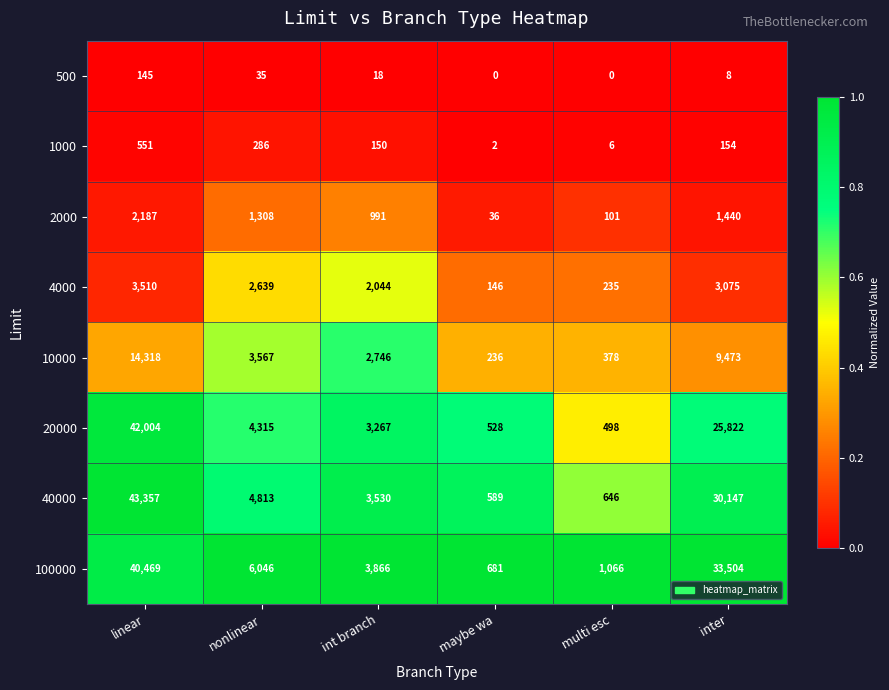

True or false: 40000 has a value of 1128 at multi esc.

False